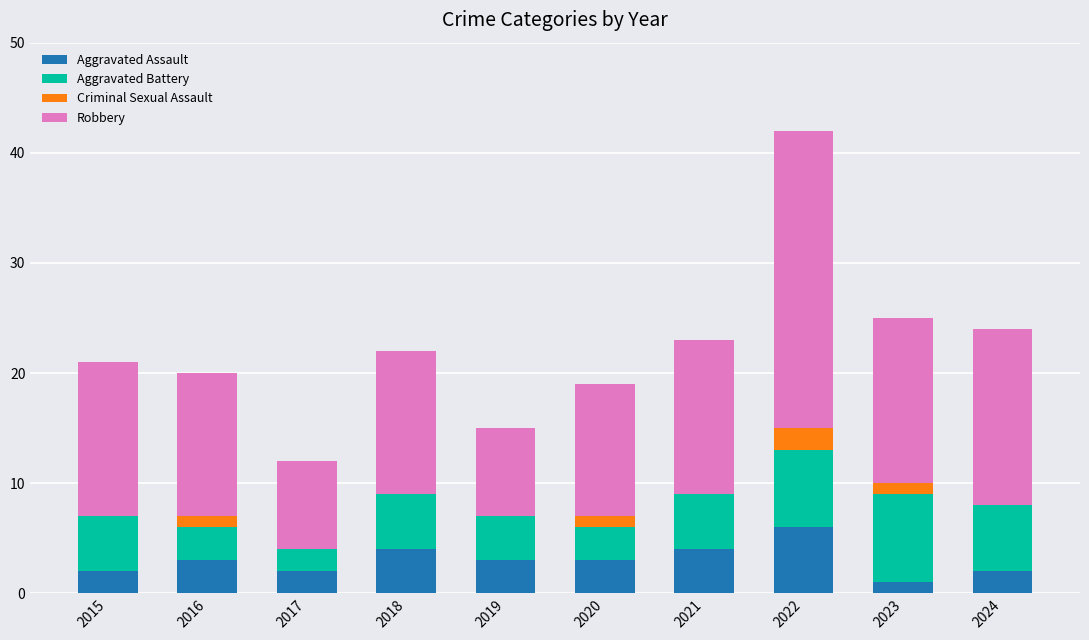

Count the number of data series in this chart.

4